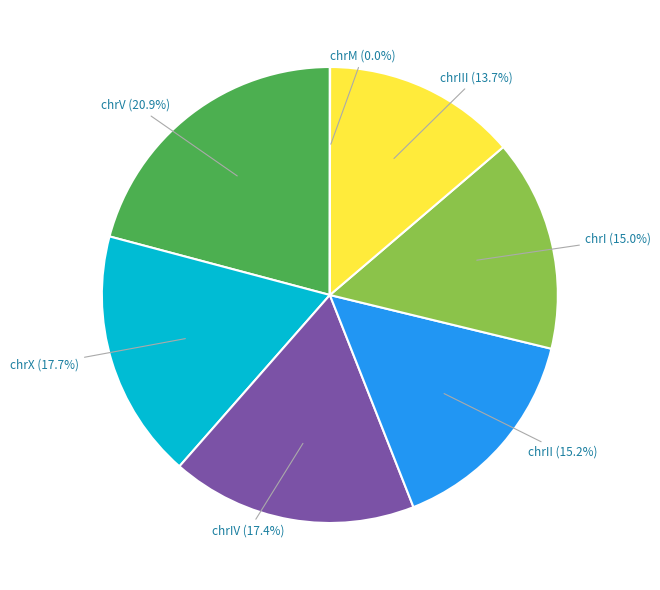

Is there a majority slice in this chart?

No